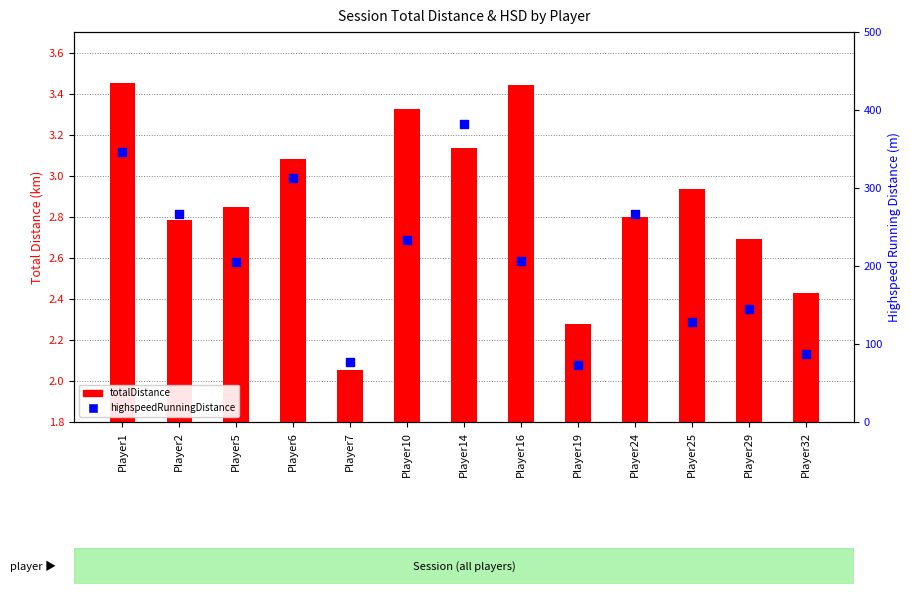

Which series has the largest total across all categories?

highspeedRunningDistance